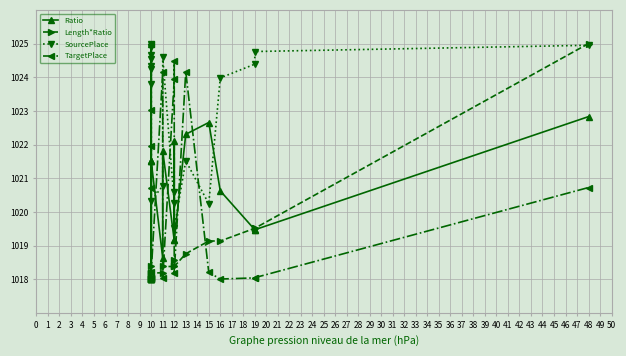

Rank the series by their maximum value, from lowest to highest.

Ratio, Length*Ratio, SourcePlace, TargetPlace